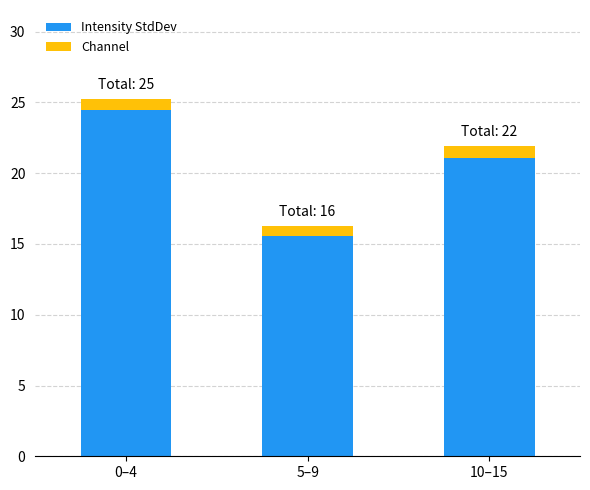

Is it true that Intensity StdDev equals 38.2 at 0–4?

False